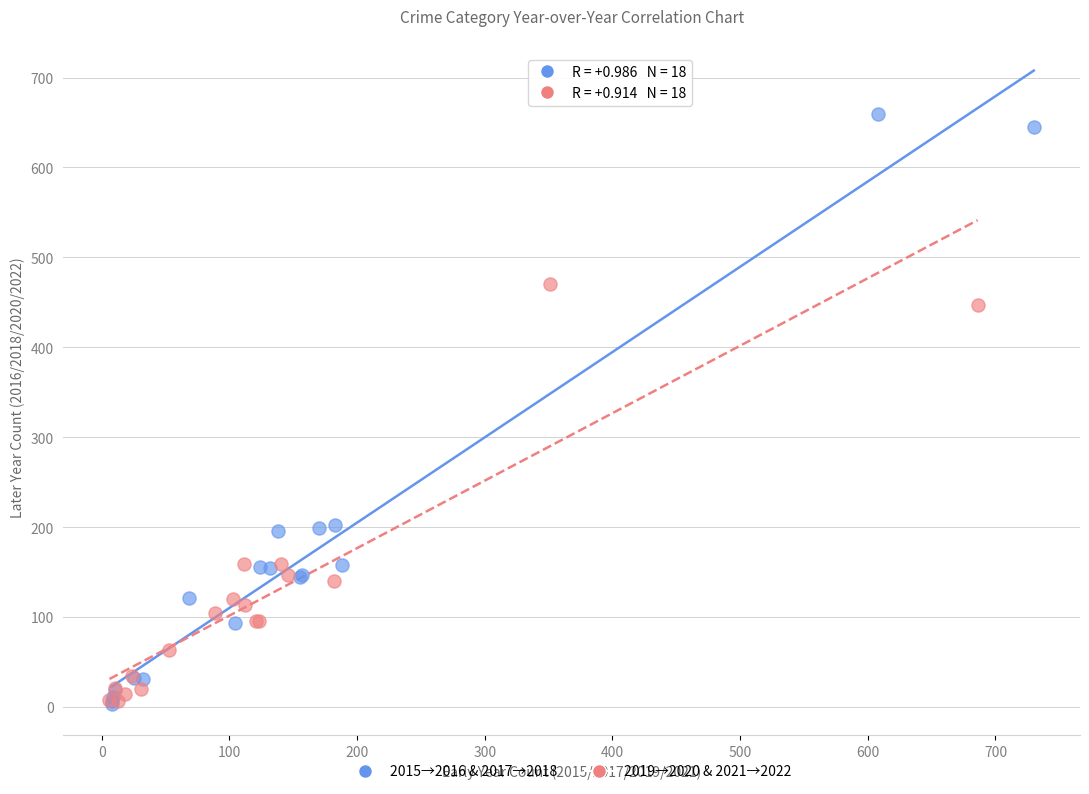

Which series reaches the maximum Y coordinate?

2015→2016 & 2017→2018